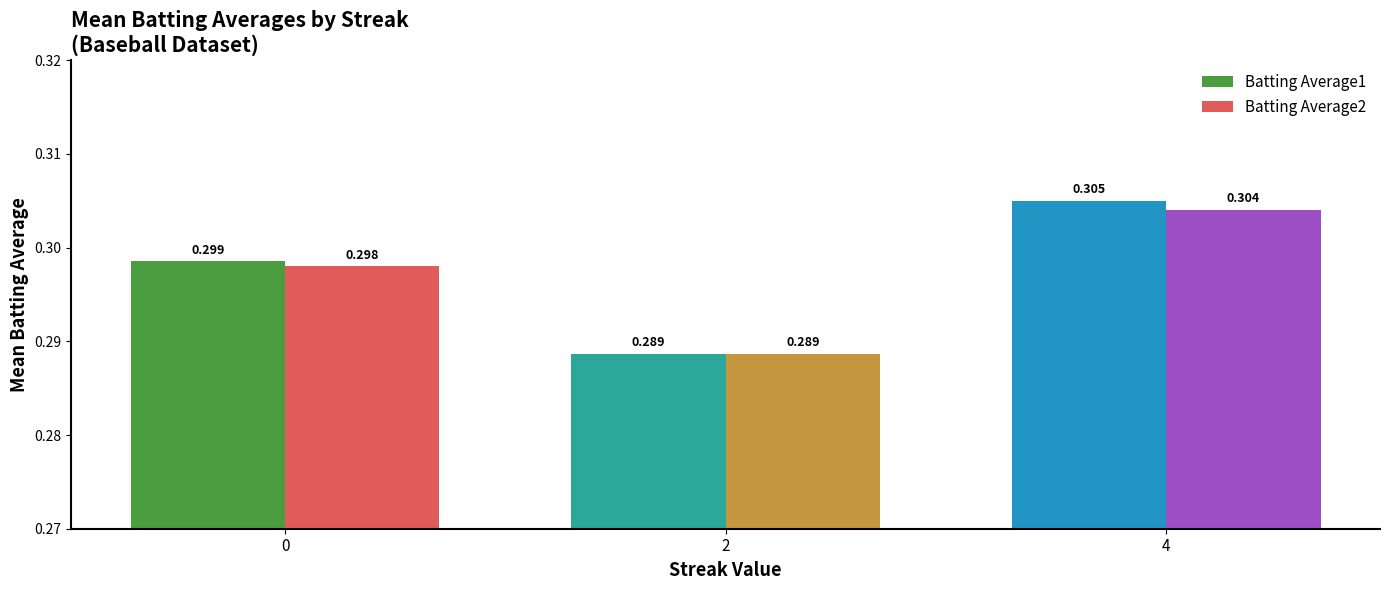

Is it true that Batting Average2 equals 0.3 at 4?

True